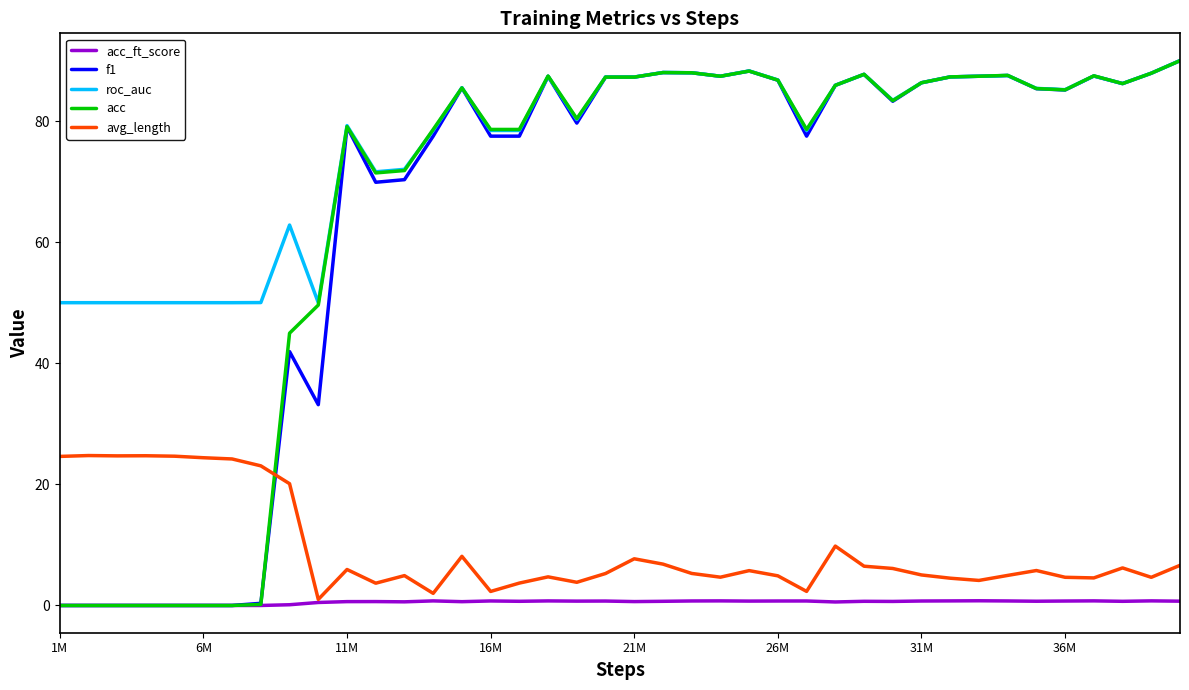

After their last crossing, which series has the higher values: avg_length or f1?

f1